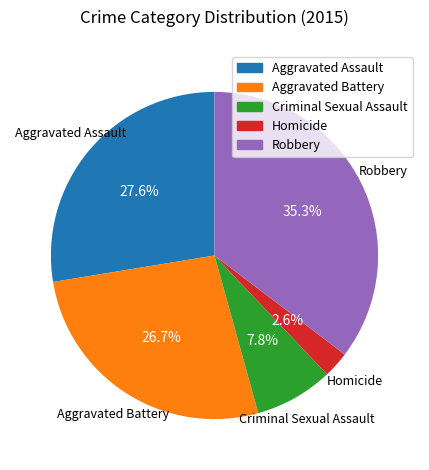

Approximately how many times larger is the value at Homicide compared to Criminal Sexual Assault?

0.3